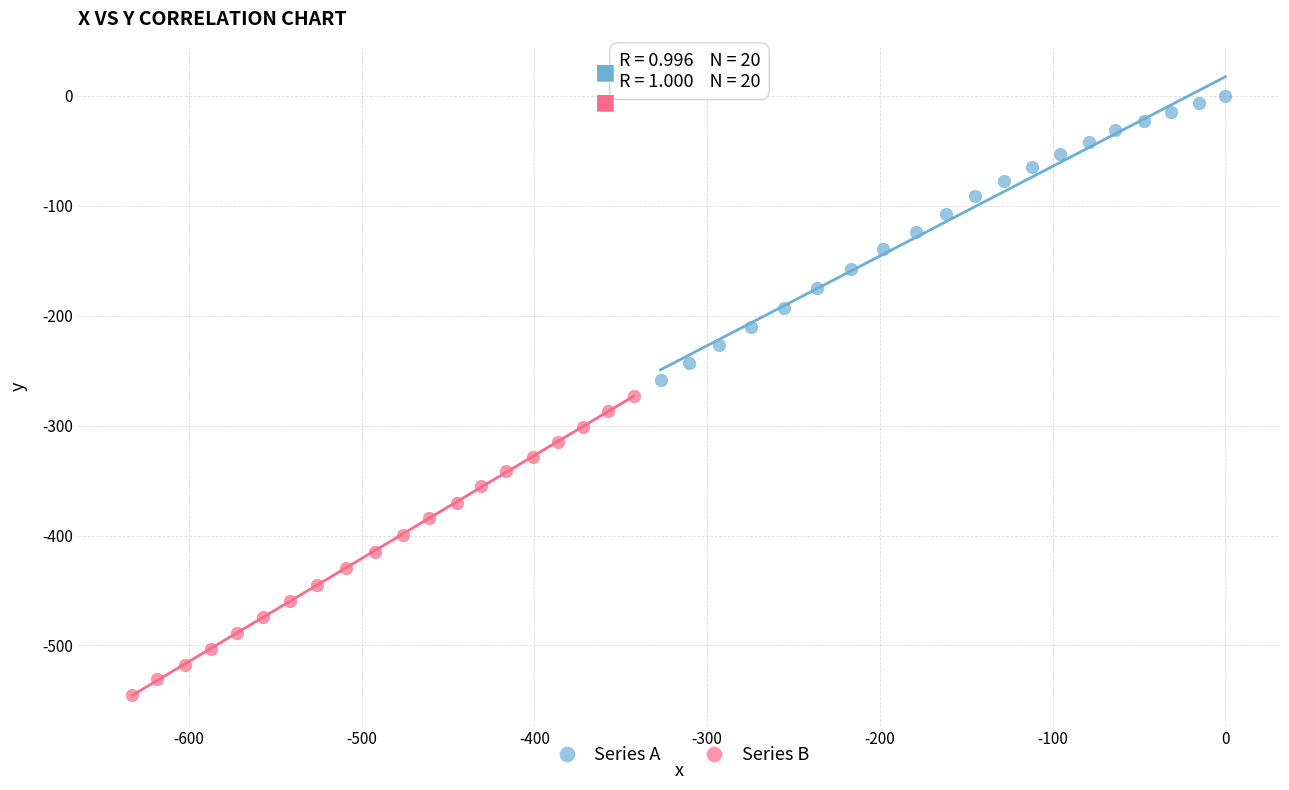

Which series has the largest Y range (max minus min)?

Series B